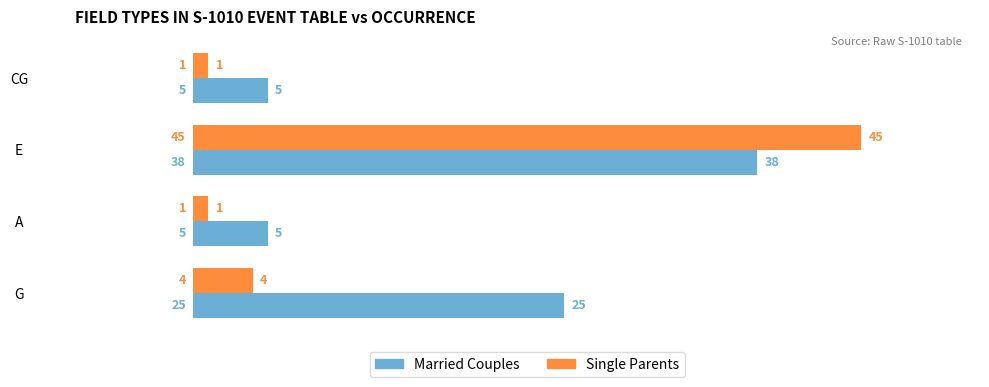

Rank the series by their maximum value, from highest to lowest.

Single Parents, Married Couples